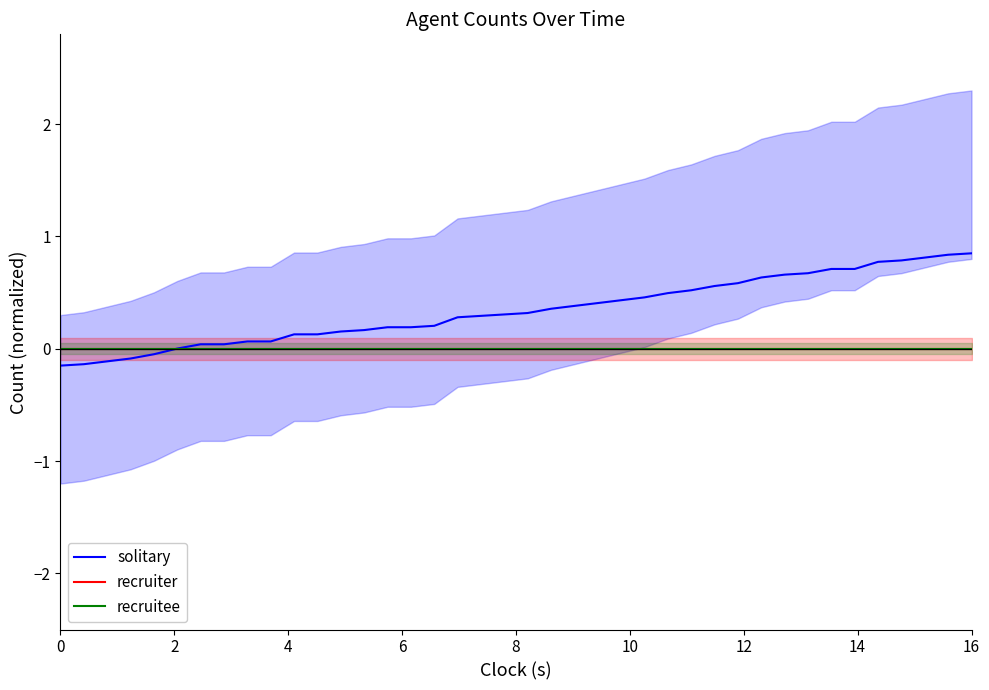

True or false: recruiter has more than 1 points higher than both neighbors.

False